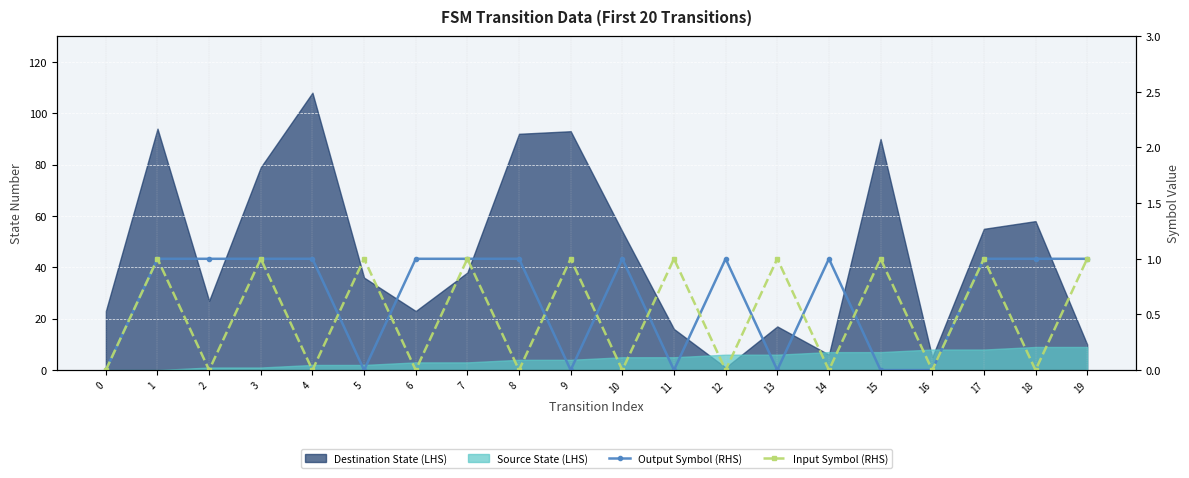

How many lines are shown in the chart?

2